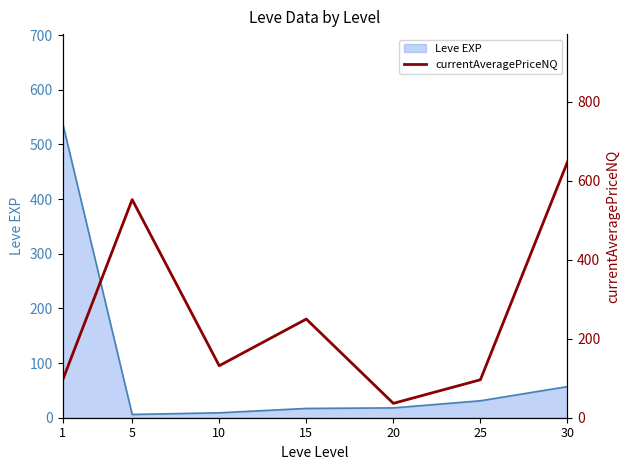

True or false: Leve EXP has a value of 54 at 25.

False